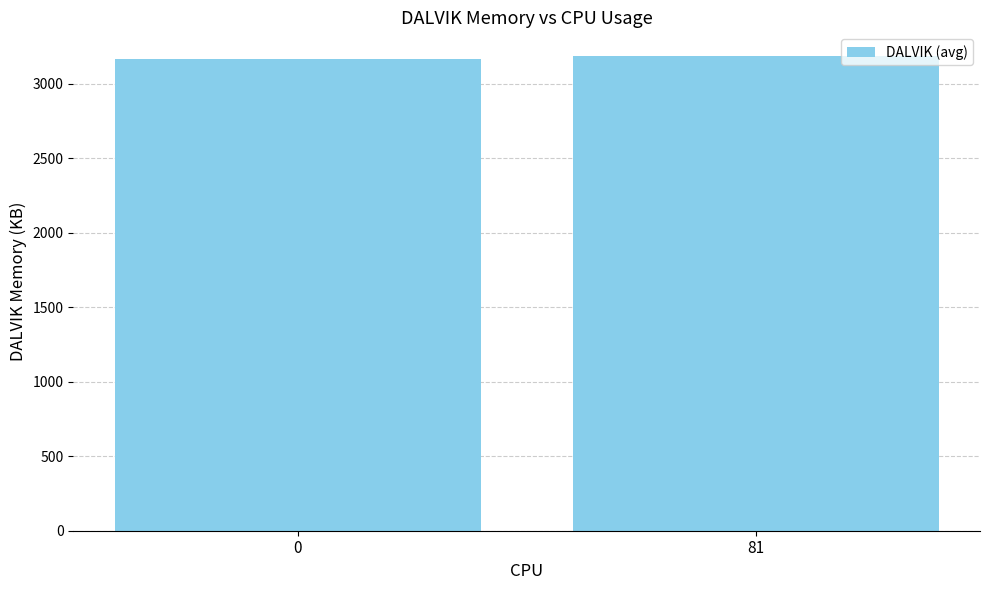

Does the chart contain stacked bars?

No